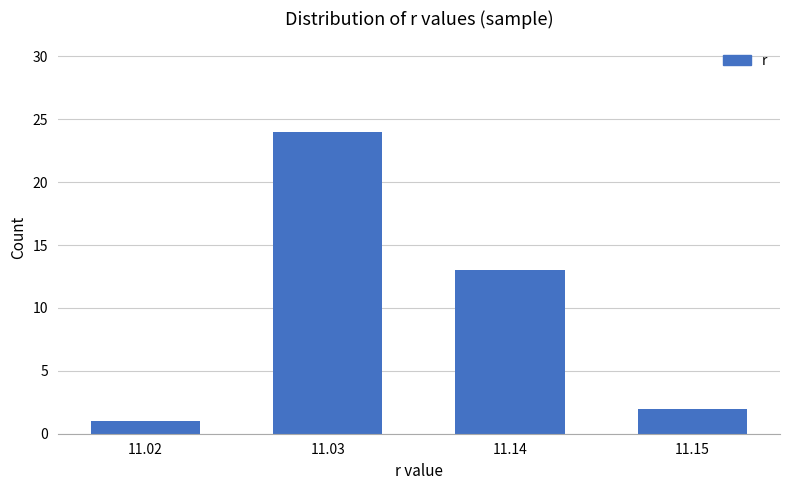

List the labels in order of value, largest first.

11.03, 11.14, 11.15, 11.02